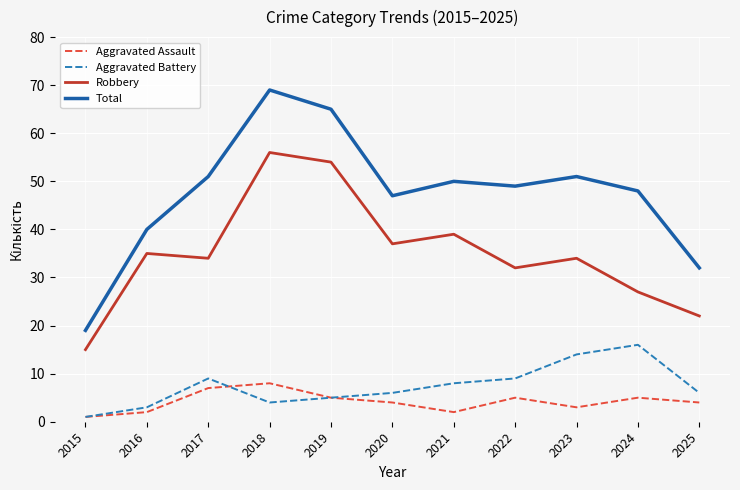

The value of Total at 2023 is 51. True or false?

True